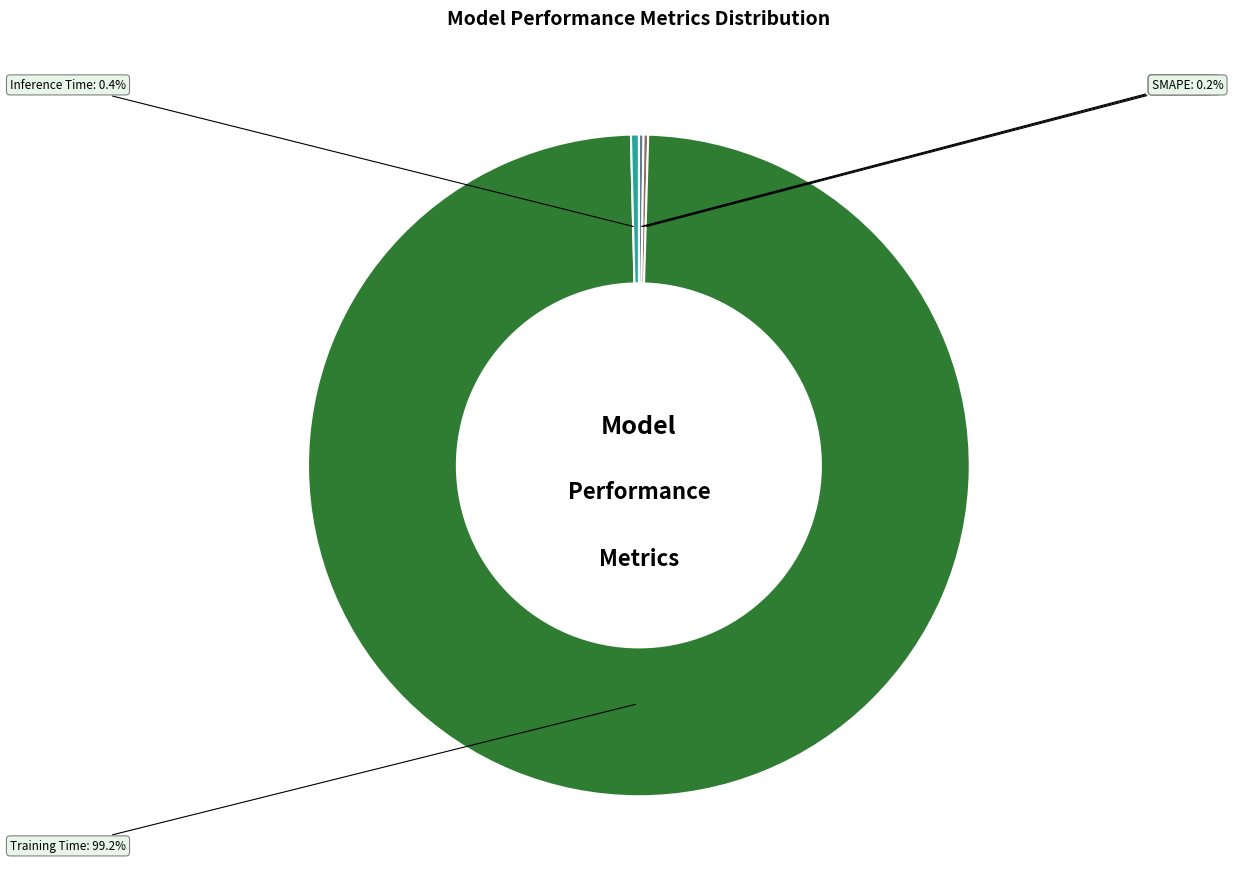

Which category has the biggest portion of the pie?

Training Time